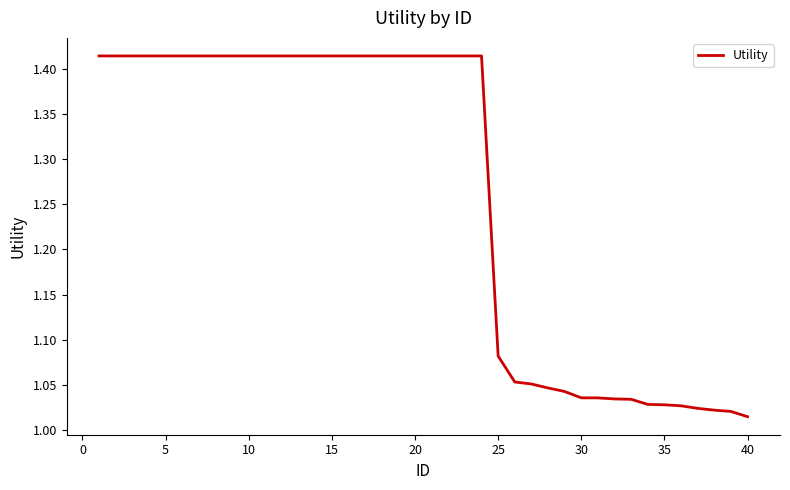

What is the difference between the maximum and minimum values?

0.4